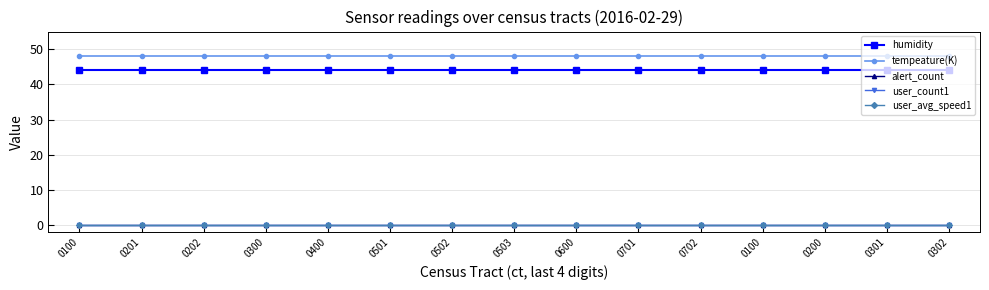

Does the chart have visible grid lines?

Yes